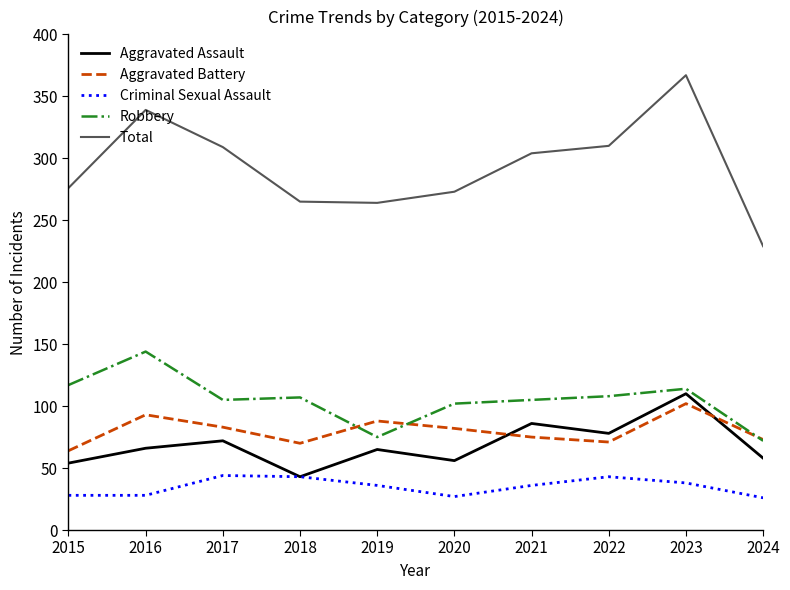

True or false: Aggravated Battery has a value of 26 at 2017.

False